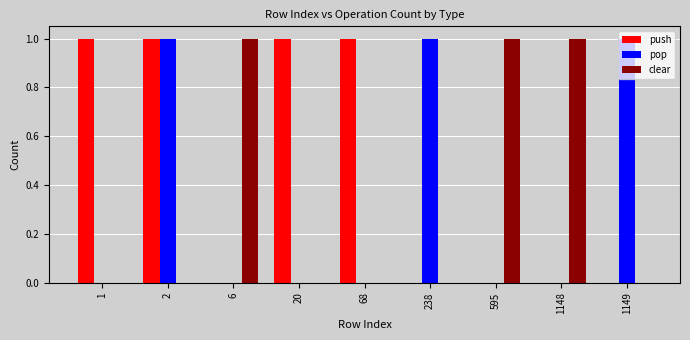

Reading left to right, what are all the values shown in this chart?

push: 1	1	0	1	1	0	0	0	0
pop: 0	1	0	0	0	1	0	0	1
clear: 0	0	1	0	0	0	1	1	0